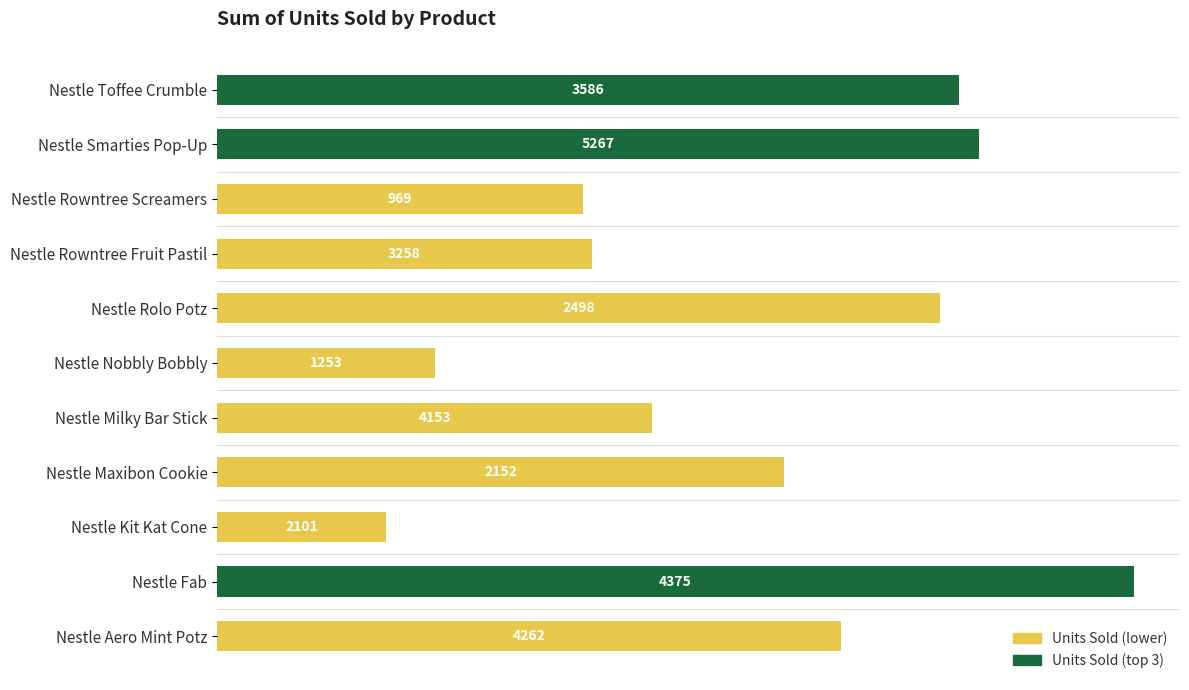

How many values are below 3258?

5